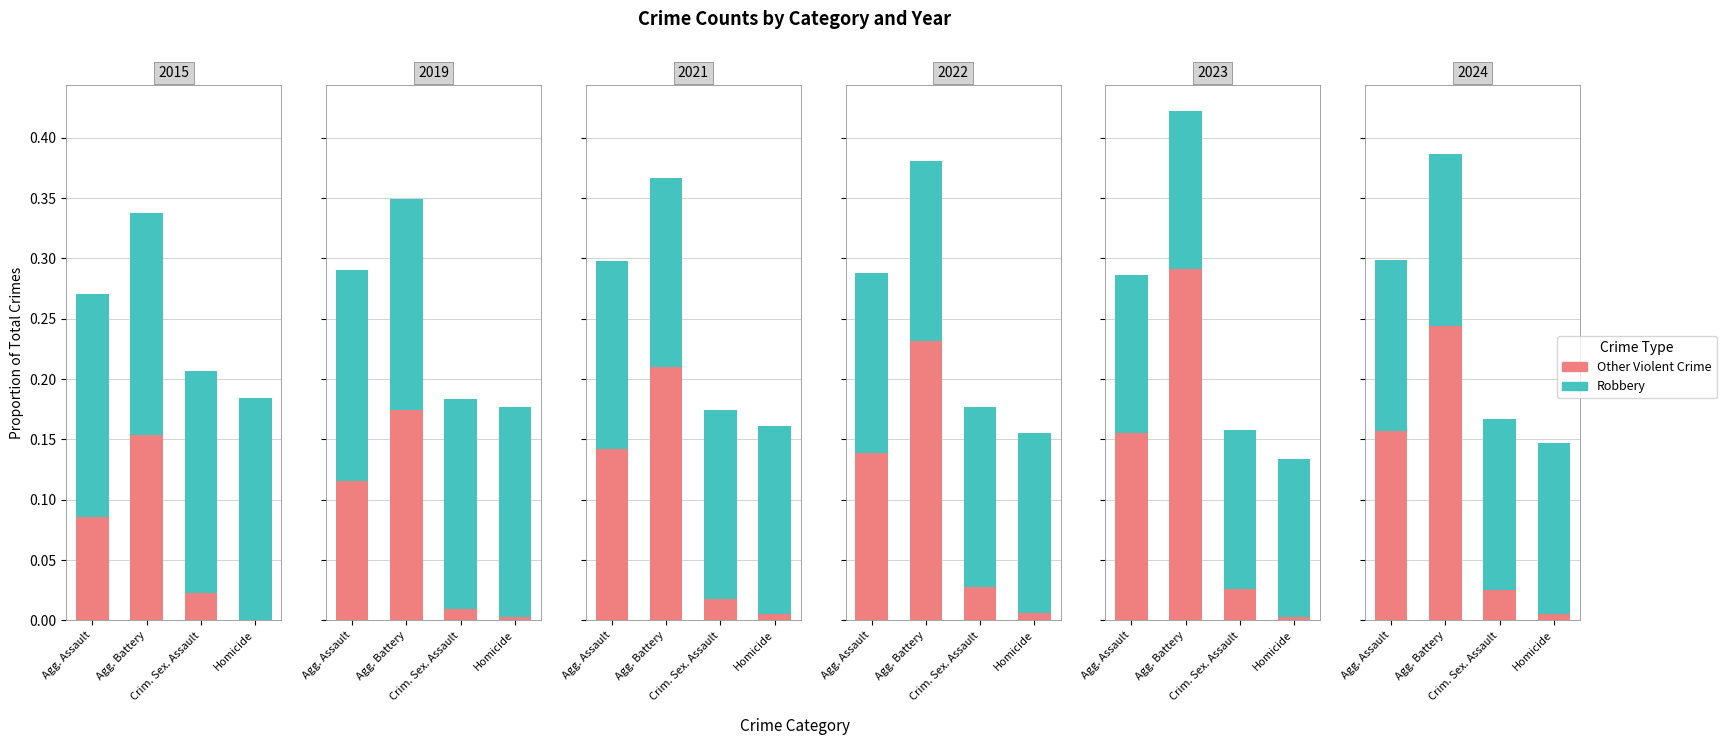

What are all the series names shown in the legend?

Other Violent Crime, Robbery